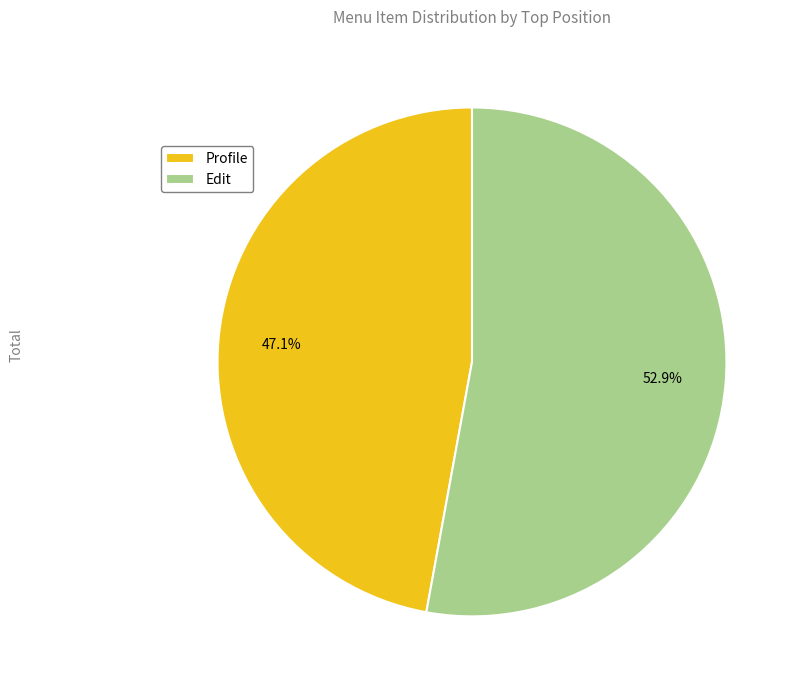

Is it true that Edit is 43% of the pie?

False